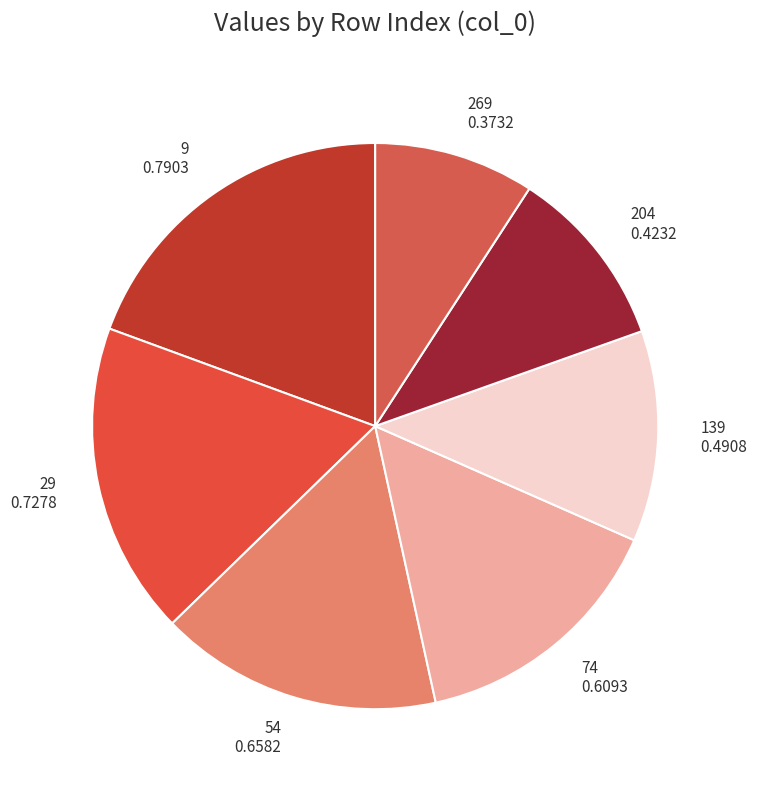

Between 204 and 74, which is larger?

74